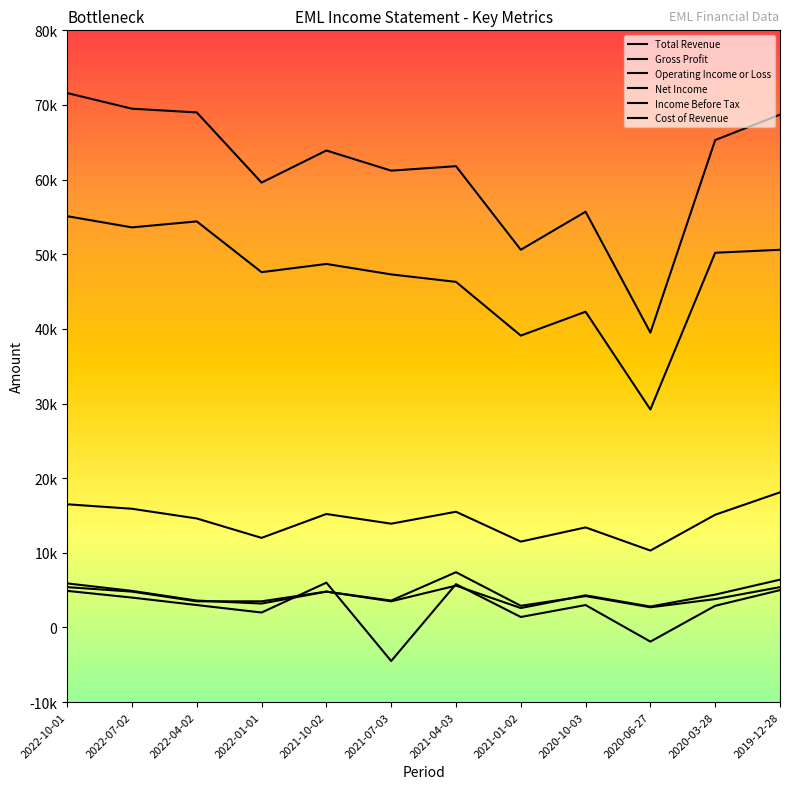

True or false: Operating Income or Loss and Cost of Revenue intersect in this chart.

False